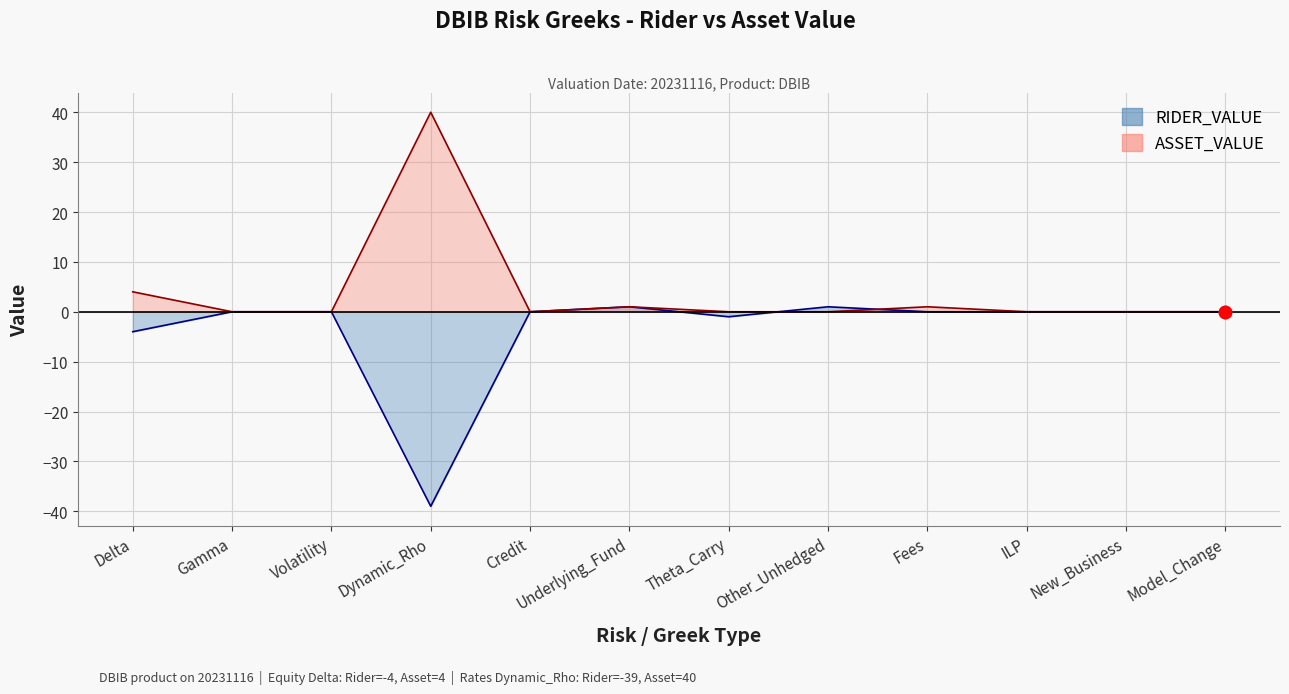

Which series contains the lowest Y value?

RIDER_VALUE